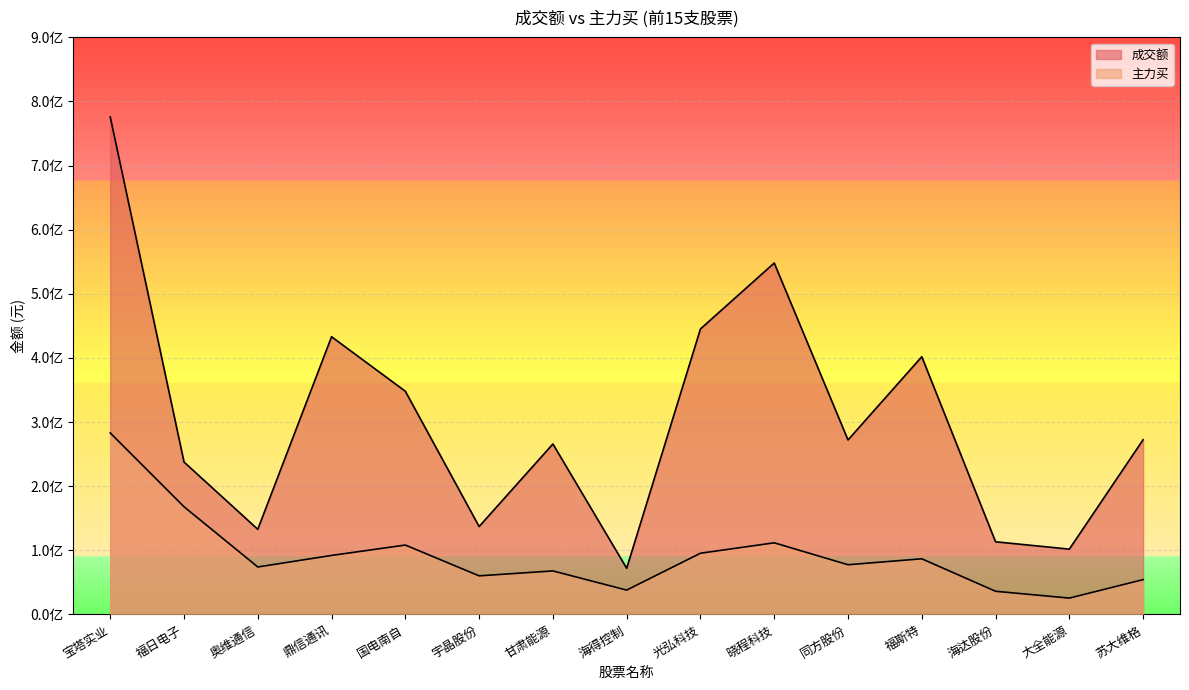

Where does the 成交额 series first go above 272114937?

宝塔实业